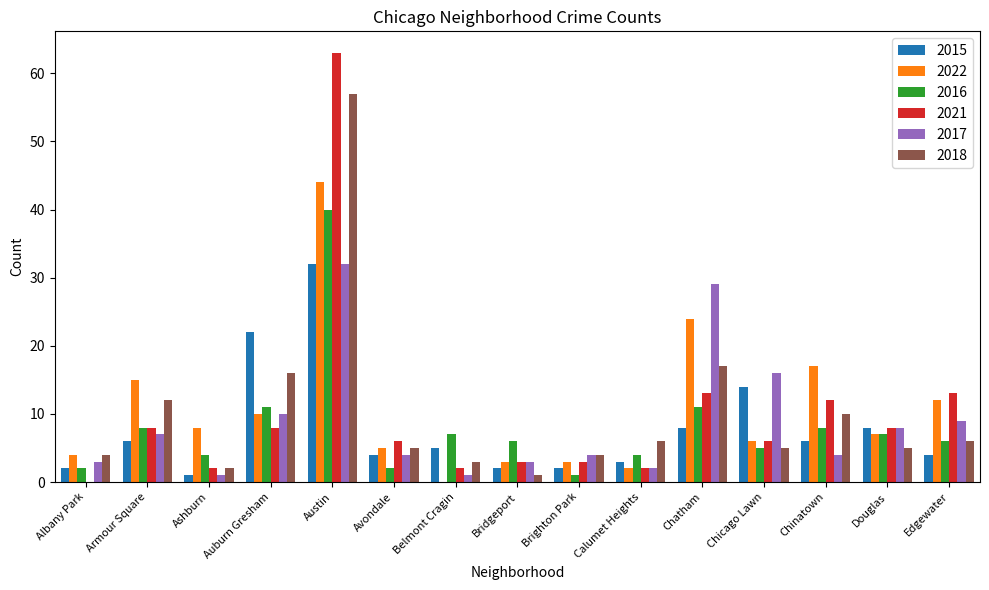

Is the value of 2021 at Albany Park greater than the value of 2022 at Chatham?

No